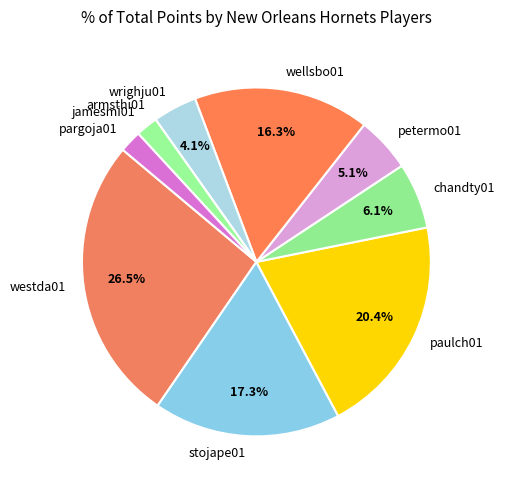

Which category has the biggest portion of the pie?

westda01